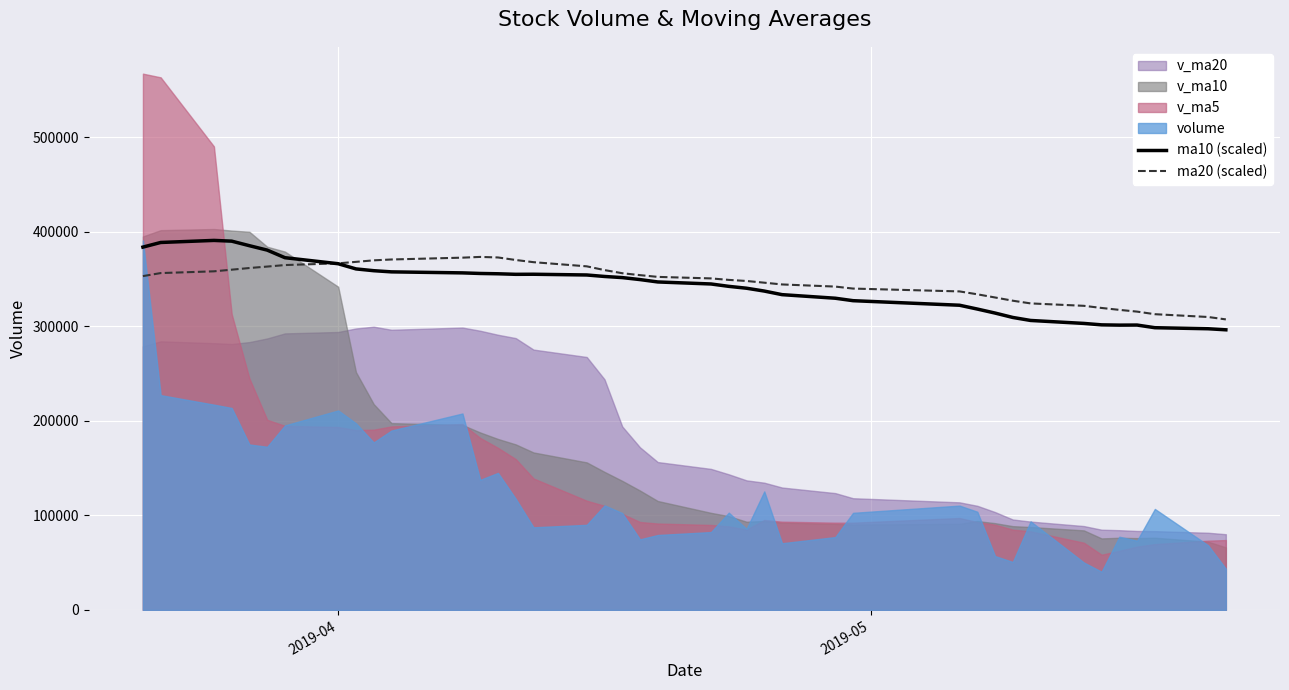

What is the minimum value for ma10 (scaled)?

296407.8